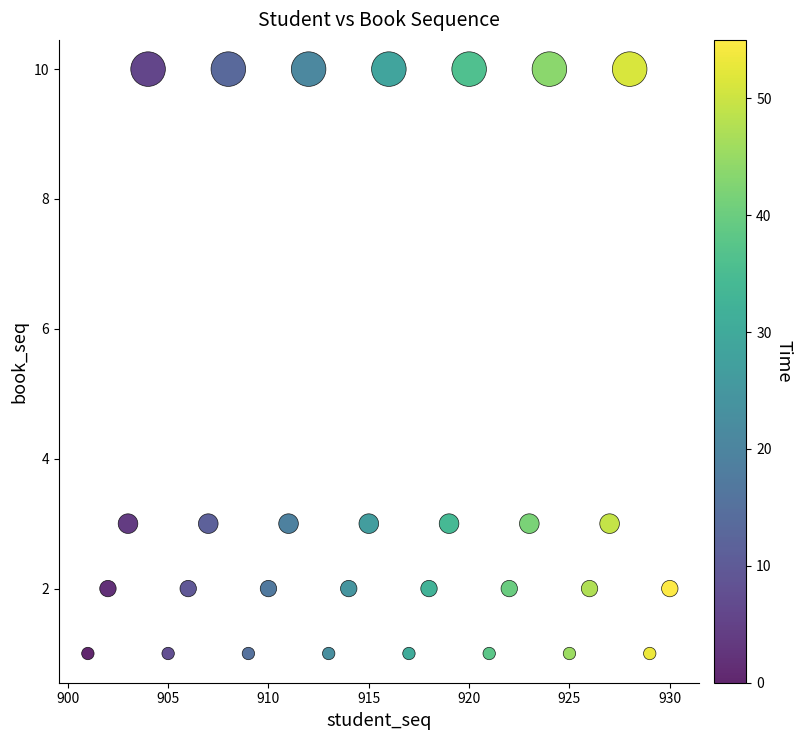

What is the range of Y values (max minus min)?

9